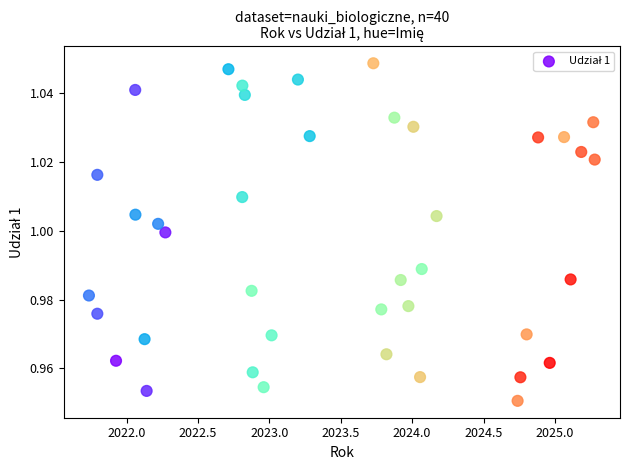

What is the range of X values (max minus min)?

3.5